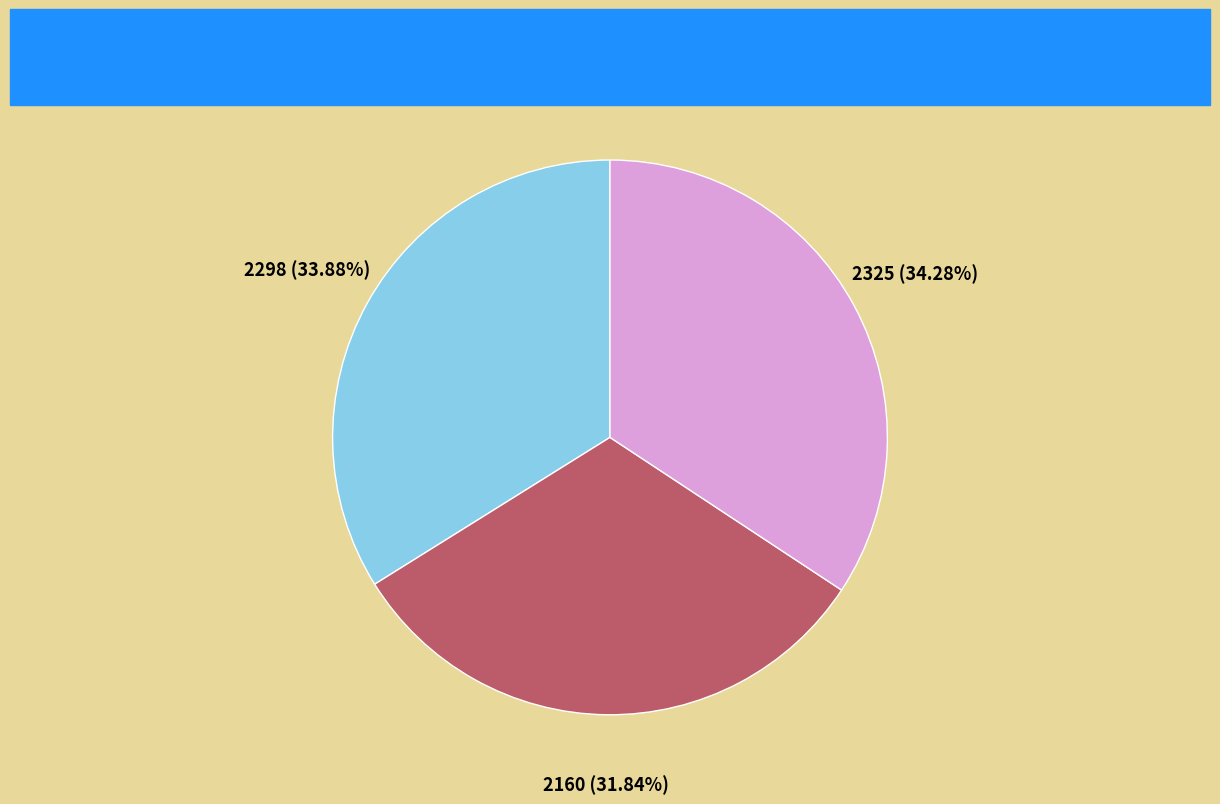

What is the ratio of the value at 006B920_9 to the value at Others?

0.9